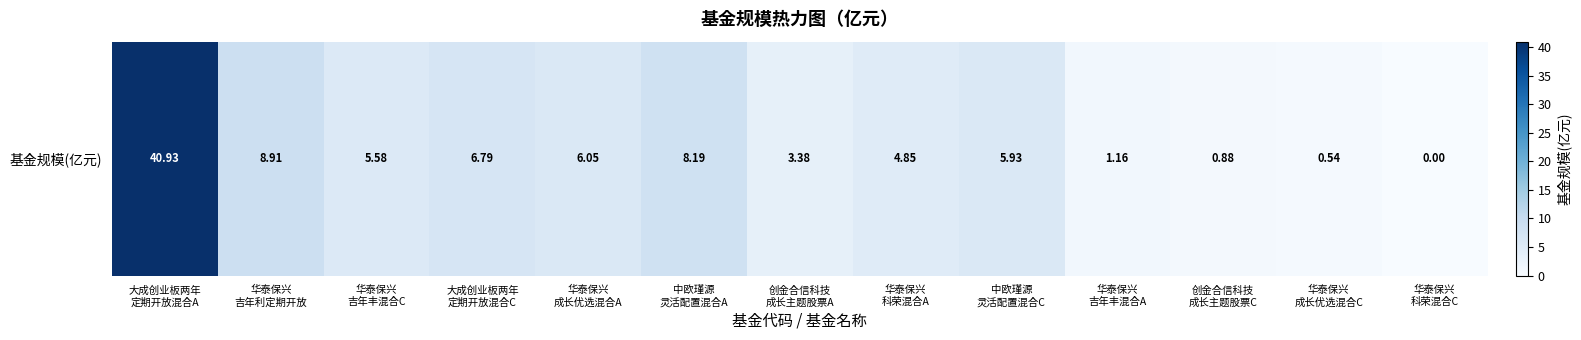

Is it true that the value at 大成创业板两年
定期开放混合C is 6.8?

True